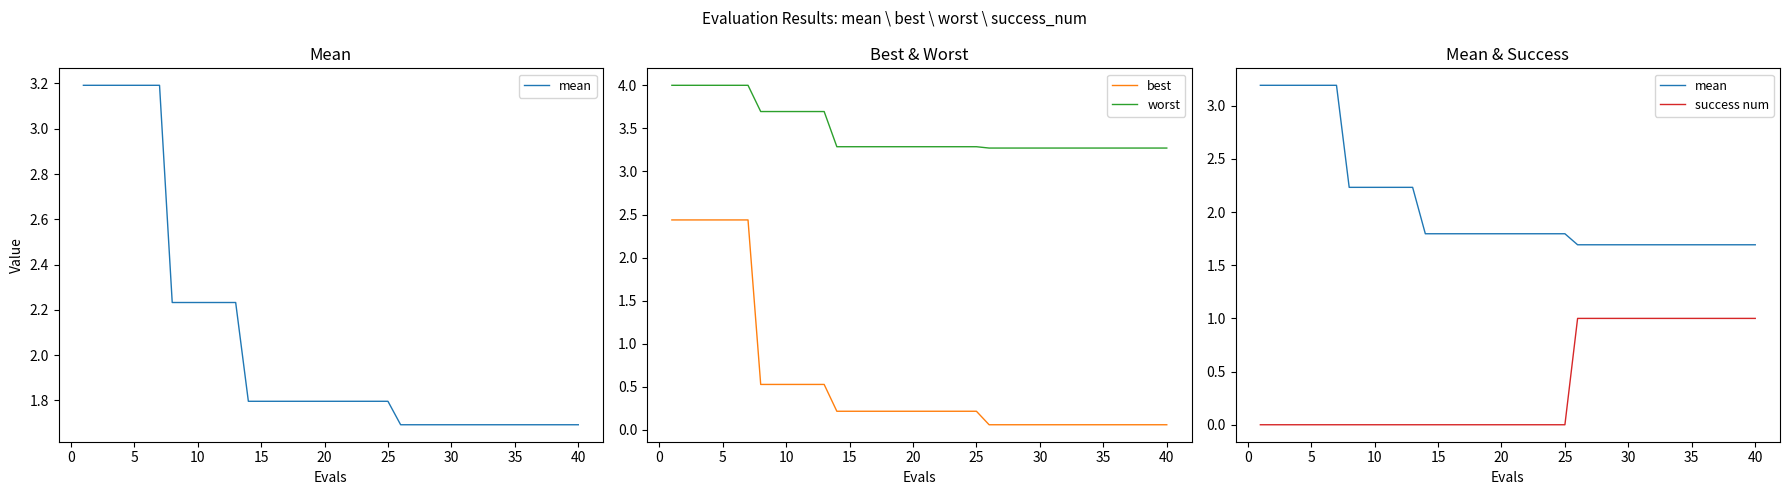

The value of worst at 30 is 5.1. True or false?

False